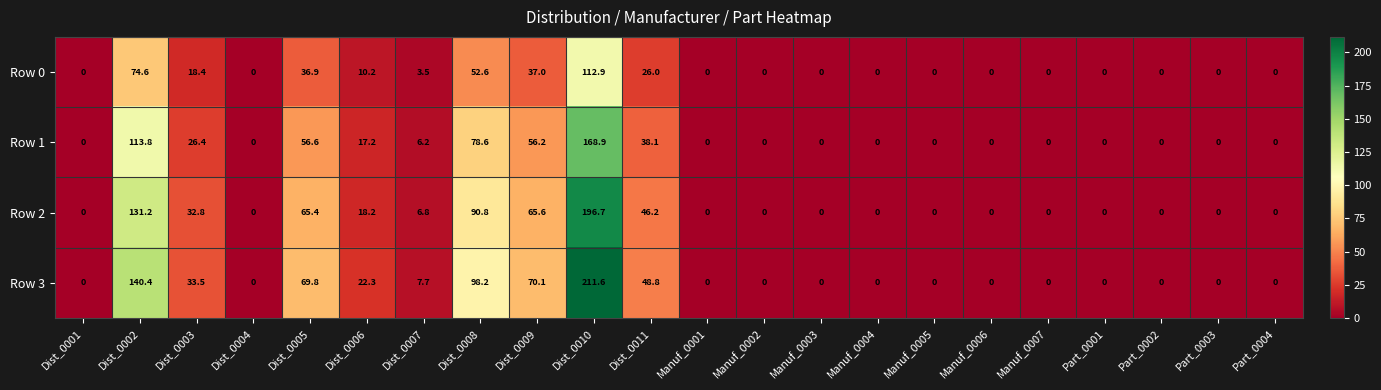

What is the maximum value shown in the chart?

211.6